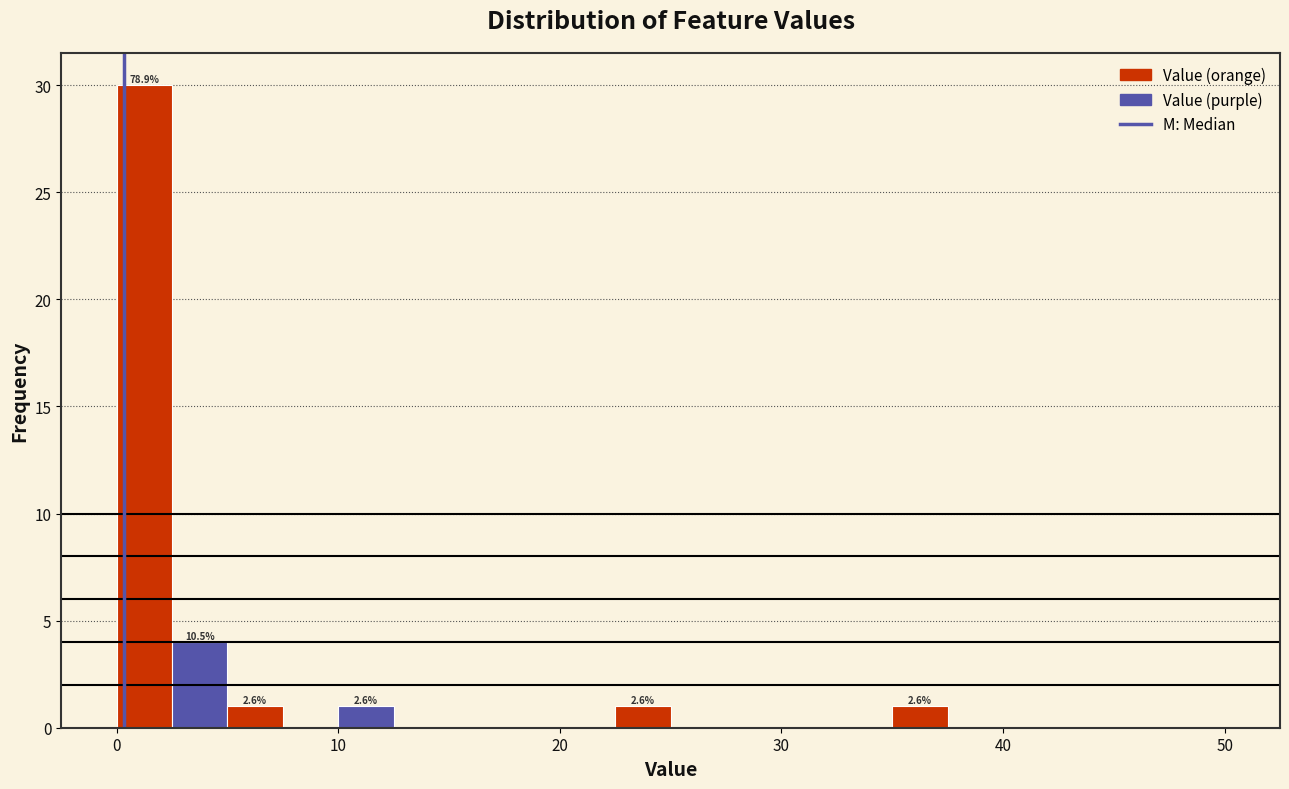

Read against the x-axis, roughly where is the centre of the tallest bar?

1